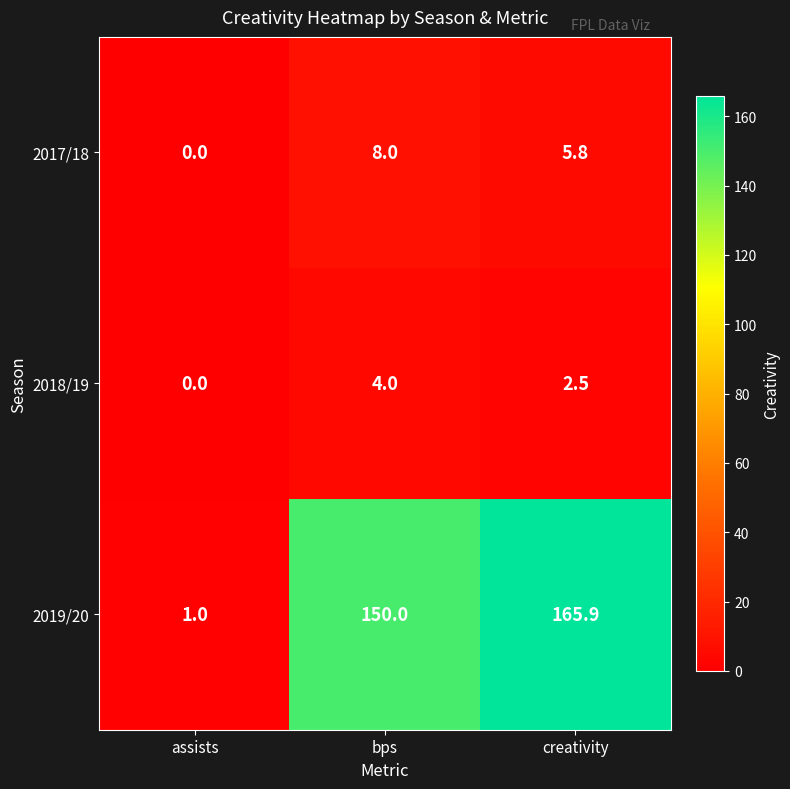

How many distinct data groups are displayed?

3